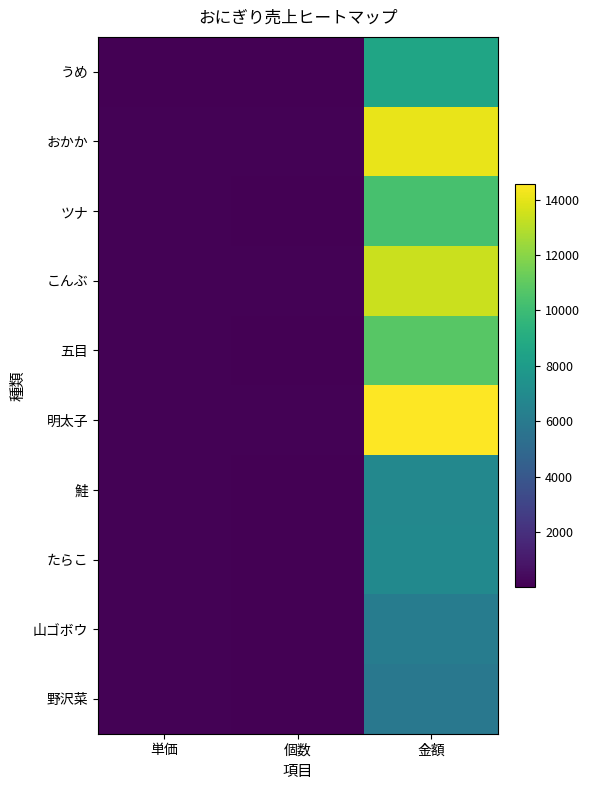

List the series in order of their peak value, lowest first.

野沢菜, 山ゴボウ, 鮭, たらこ, うめ, ツナ, 五目, こんぶ, おかか, 明太子